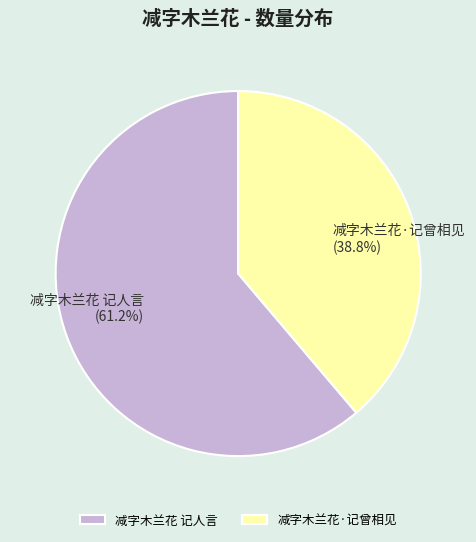

Does 减字木兰花 记人言 account for over 50% of the chart?

Yes